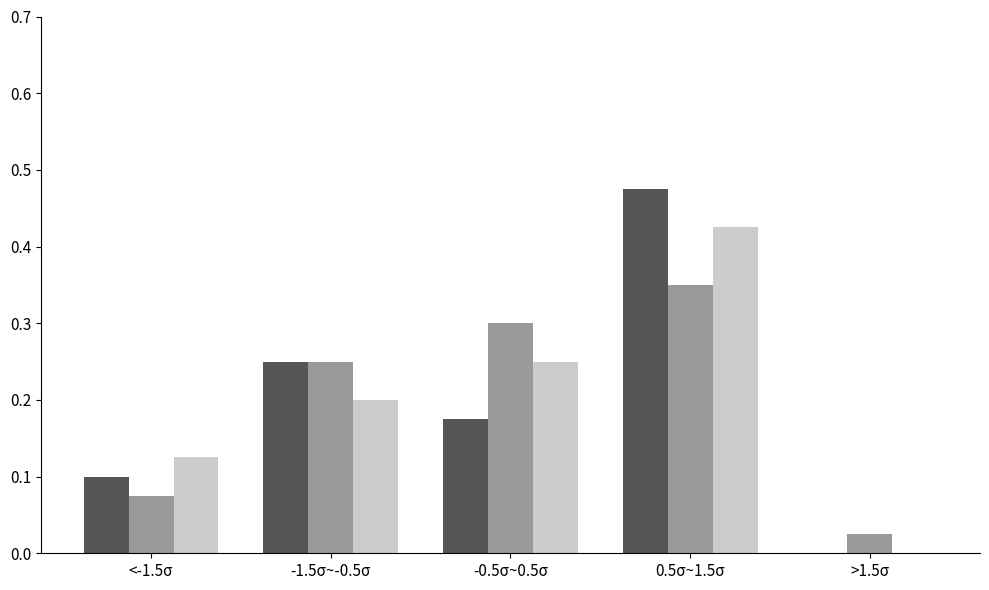

At which category is the sum across all series the highest?

0.5σ~1.5σ